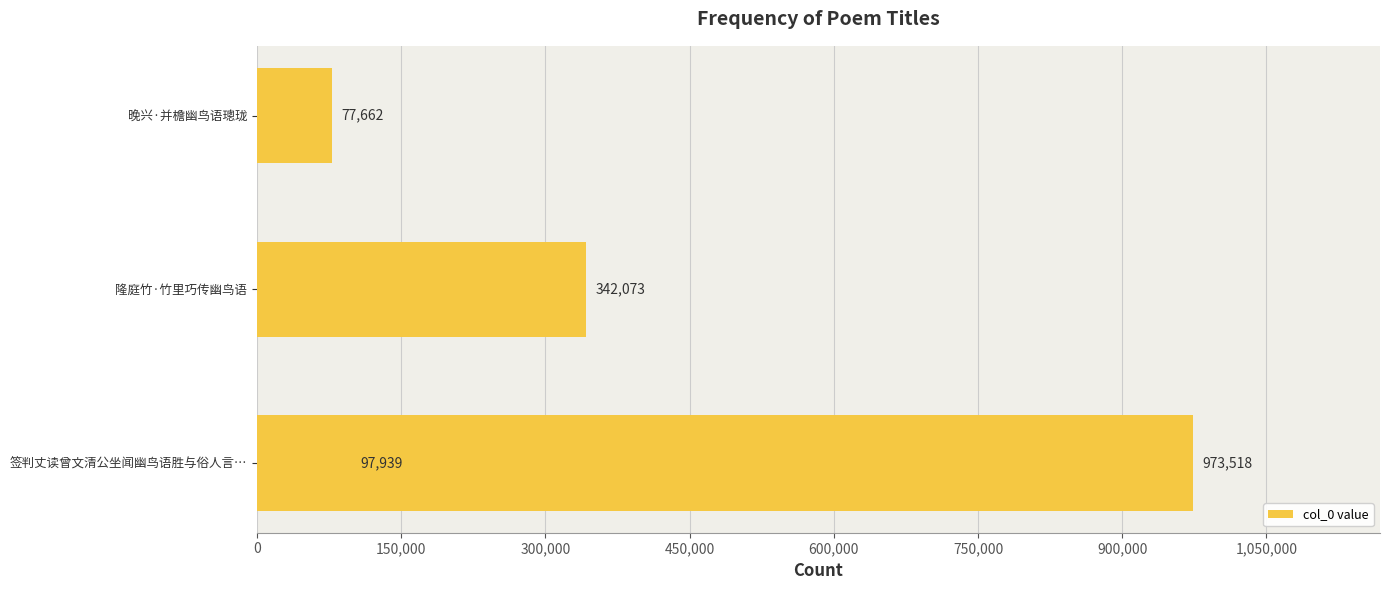

How many data points are above 342073?

1